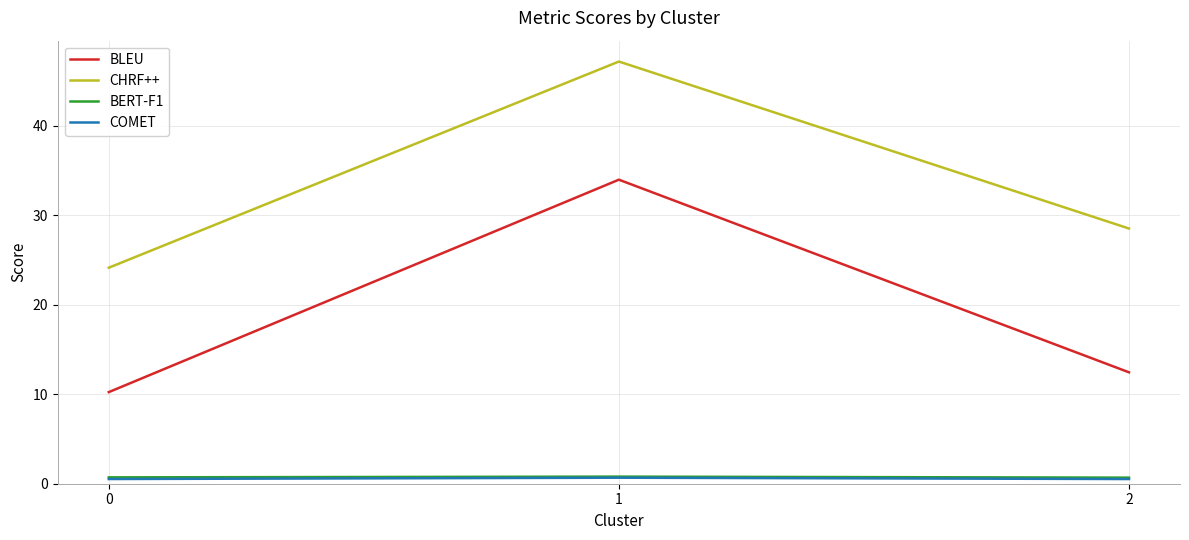

At how many categories does at least one series exceed 25?

2